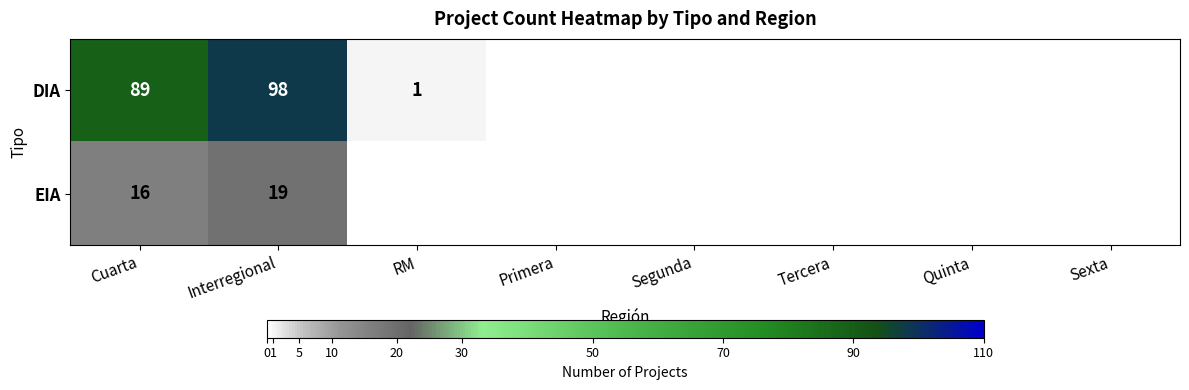

At which category does the chart reach its peak across all series?

Interregional